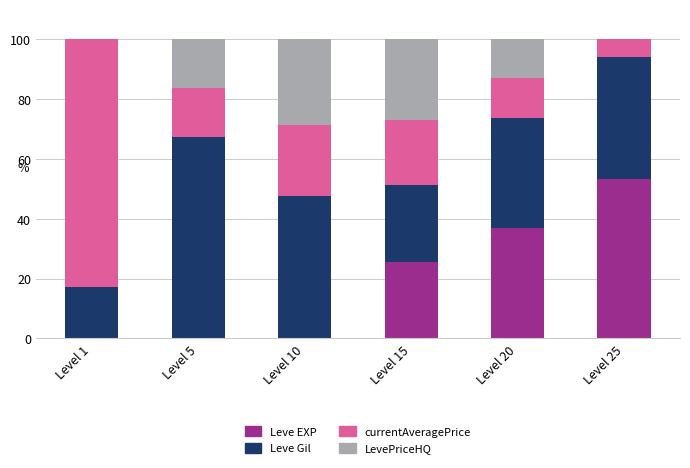

What is the sum of all Leve EXP values?

115.8